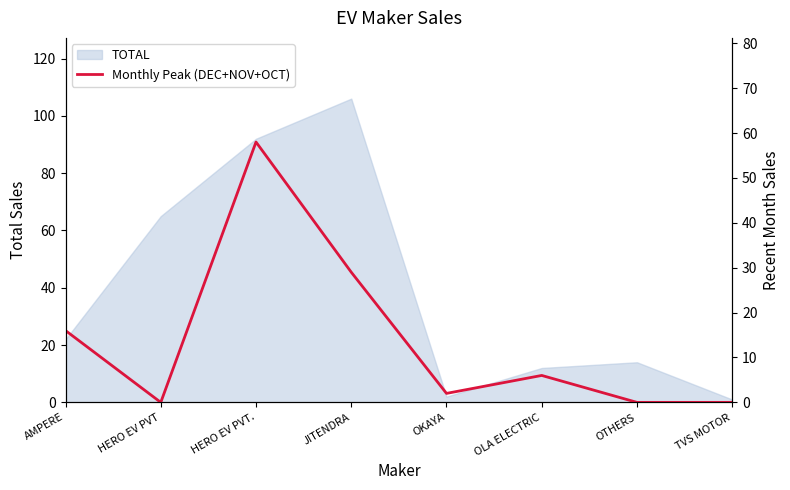

What is the label of the 4th point from the right?

OKAYA